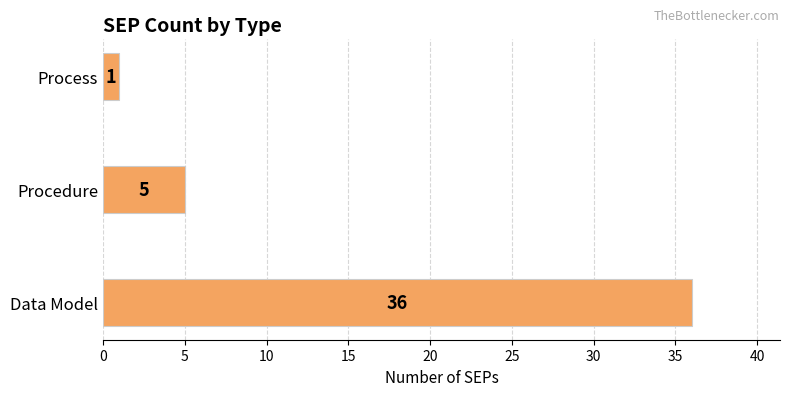

Reading bottom to top, transcribe all the data shown in this chart.

36	5	1